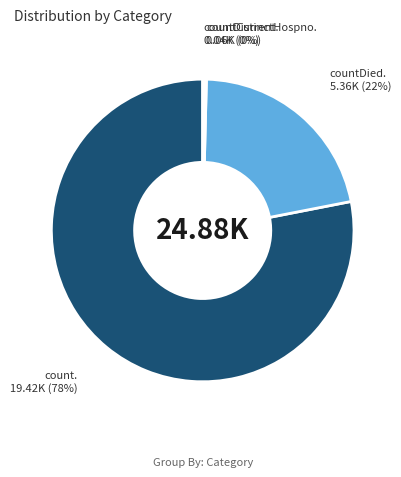

To the nearest percent, what is the average slice percentage?

25%